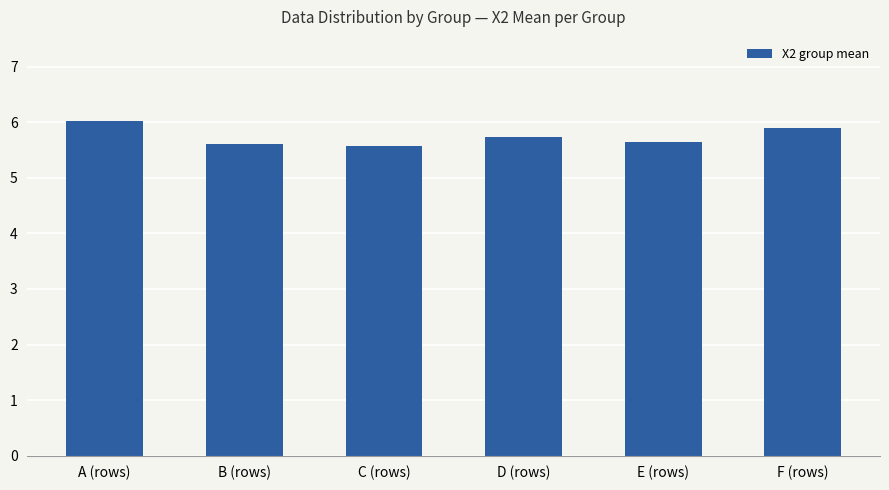

What is the average value?

5.7